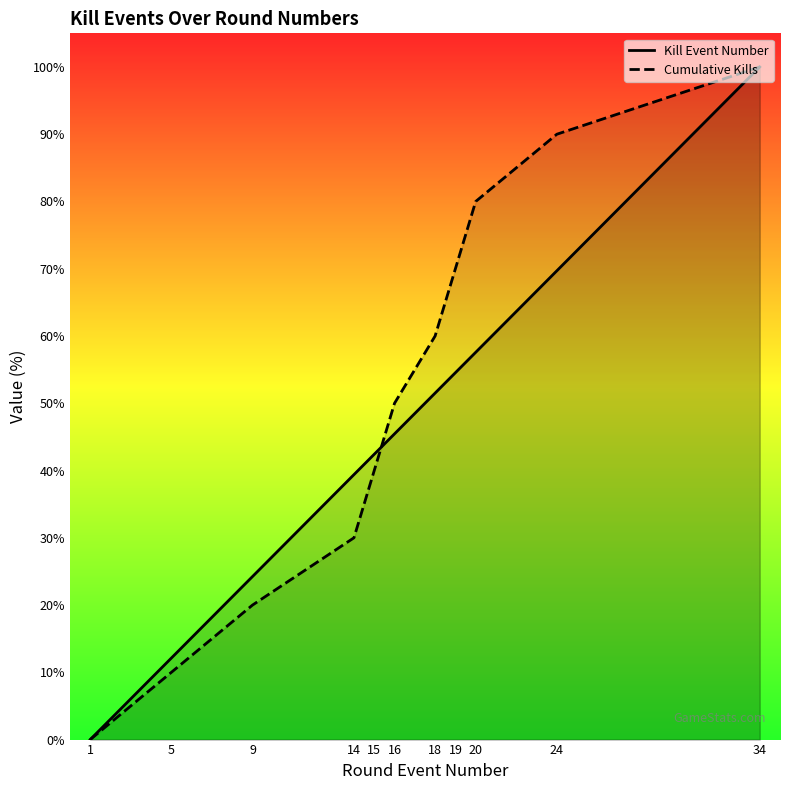

What is the sum of all Kill Event Number values?

497.0